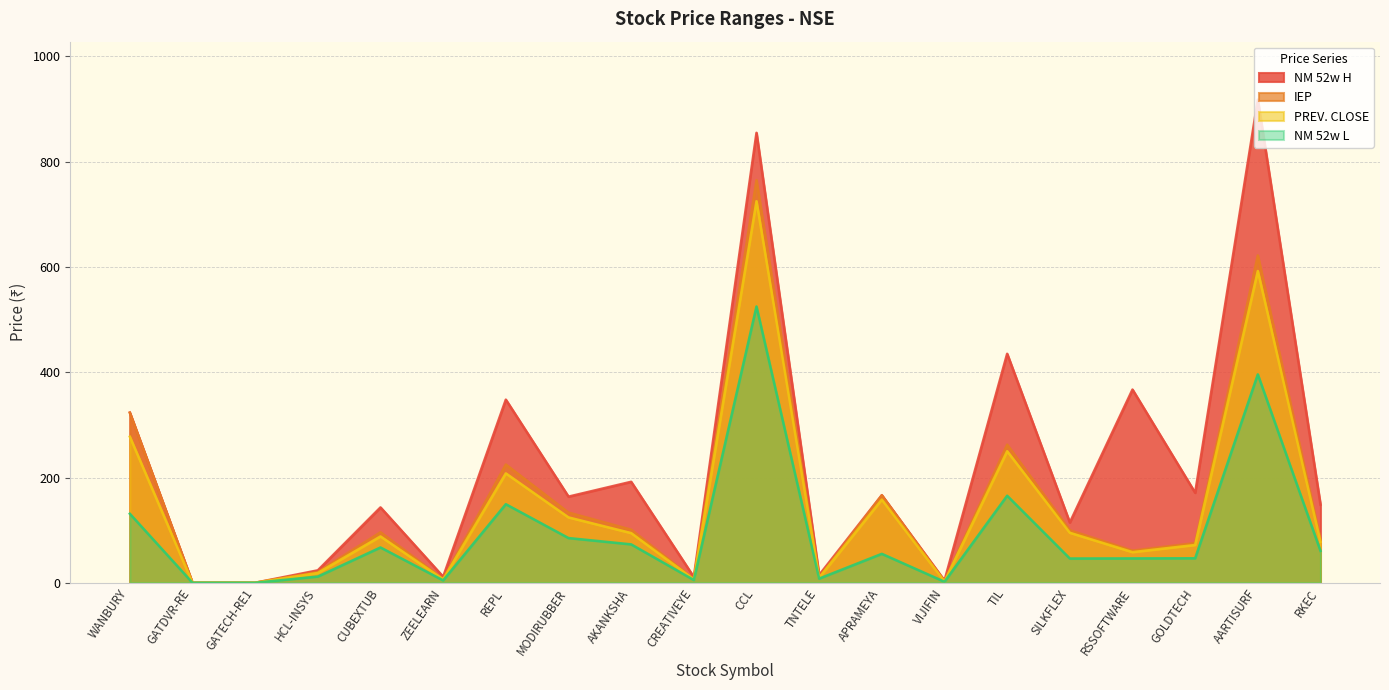

At which label does NM 52w H reach its minimum?

GATDVR-RE